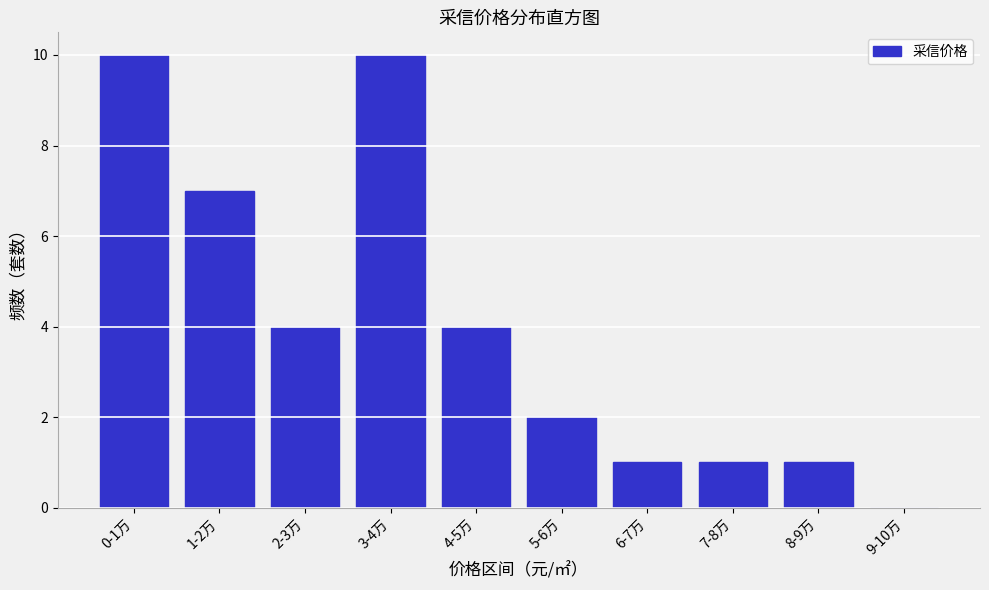

Reading right to left, transcribe all the data shown in this chart.

9-10万=0	8-9万=1	7-8万=1	6-7万=1	5-6万=2	4-5万=4	3-4万=10	2-3万=4	1-2万=7	0-1万=10